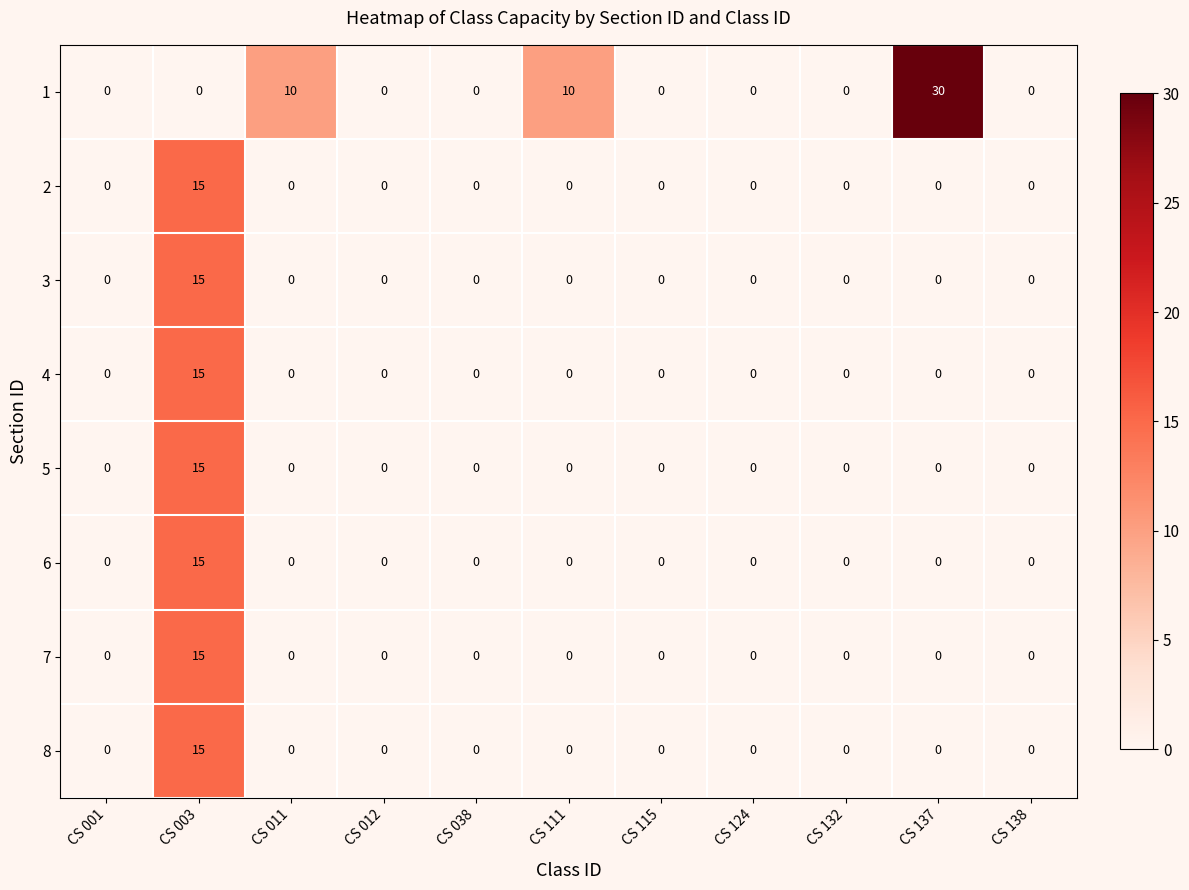

Which category has the highest value in the 2 series?

CS 003